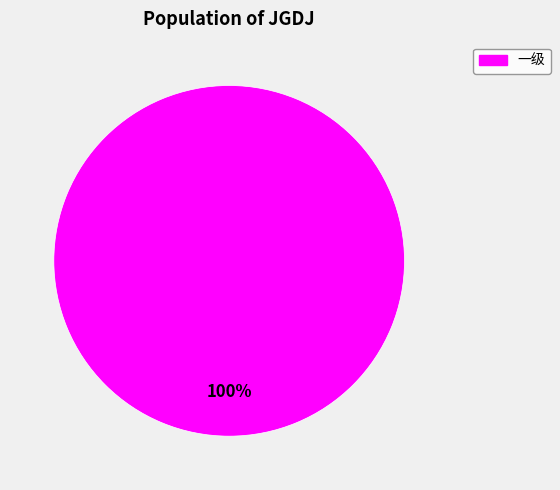

Does any single category account for the majority?

Yes